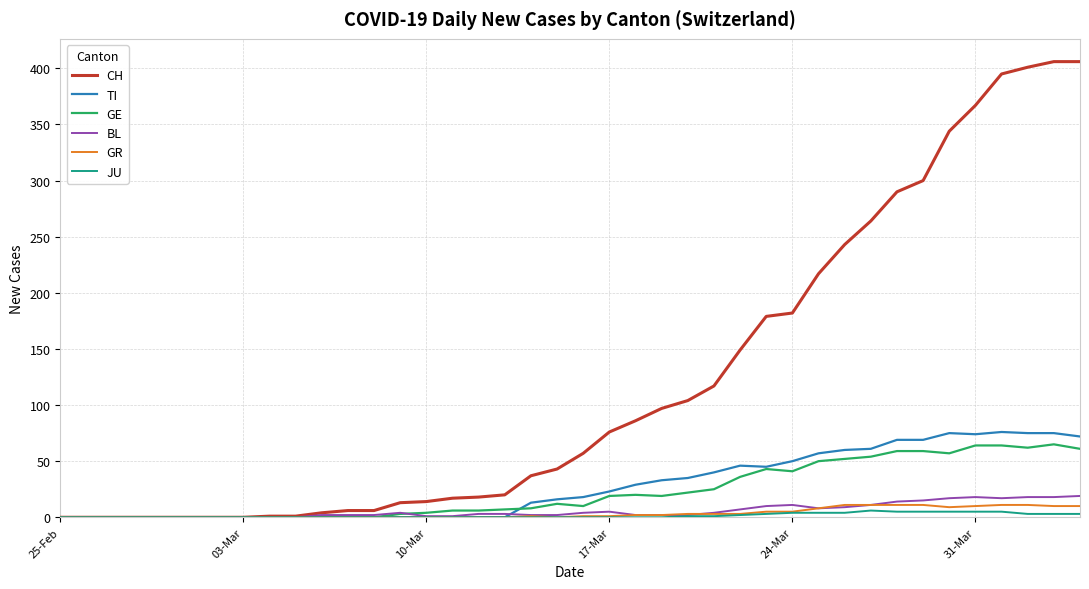

What is the greatest value displayed?

406